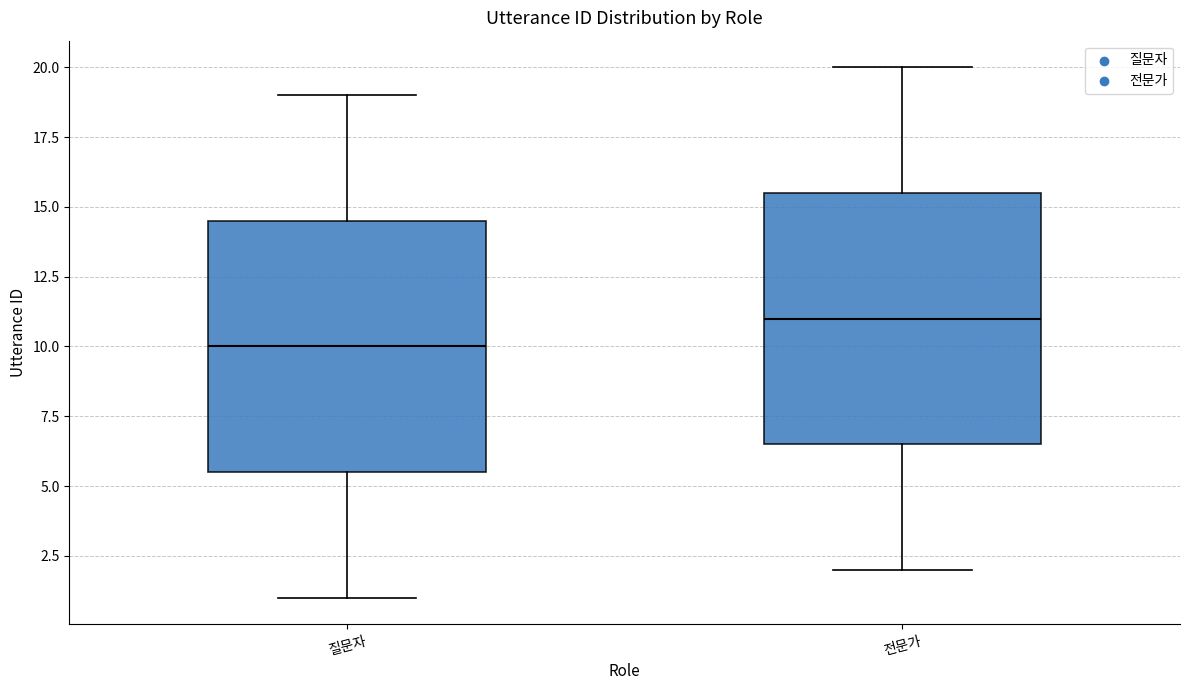

Reading left to right, read every box against the y-axis: the position of its median line, the range the box covers, and the ends of its whiskers. The values are not printed on the chart, so give them approximately, as read against the axis.

질문자: median 10.0, box 5.5 to 14.5, whiskers 1.0 to 19.0
전문가: median 11.0, box 6.5 to 15.5, whiskers 2.0 to 20.0